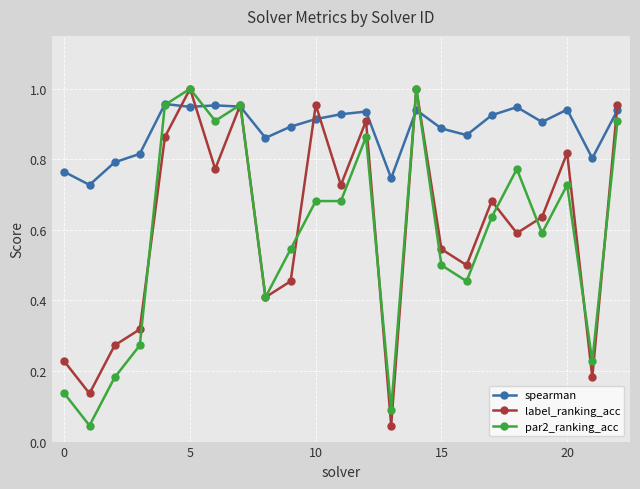

Which series has the largest total across all categories?

spearman